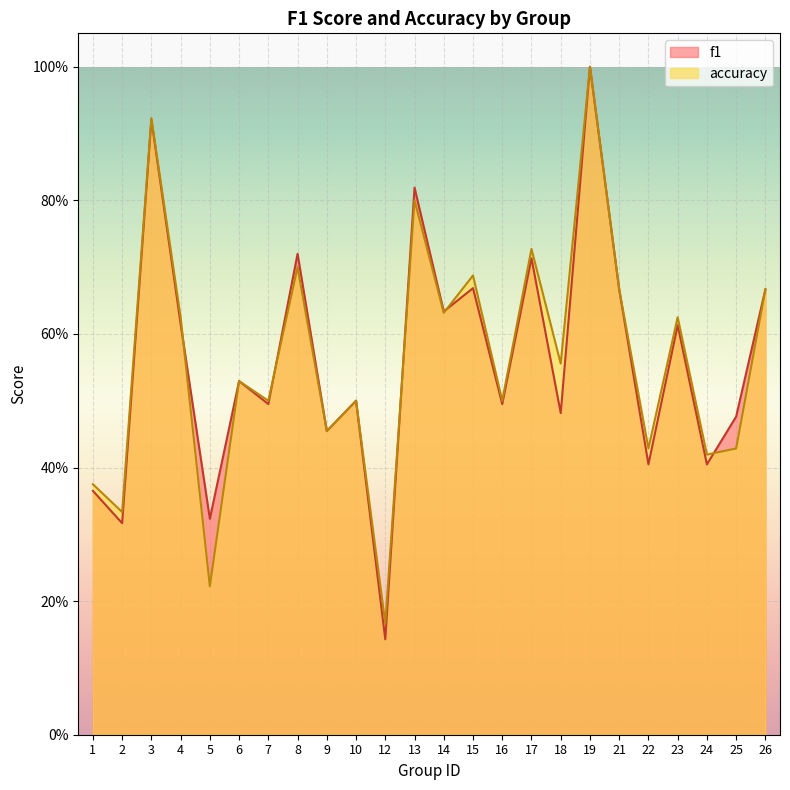

List the series in order of their overall mean, highest first.

accuracy, f1